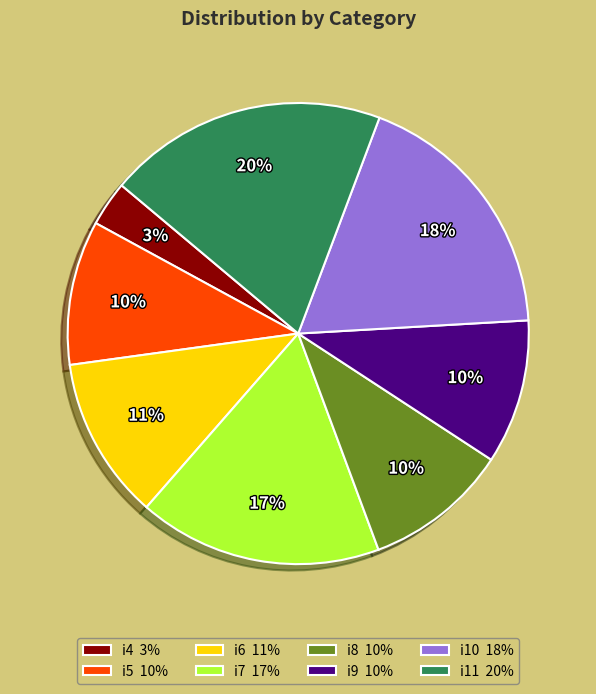

The i10 slice represents 18% of the pie. True or false?

True